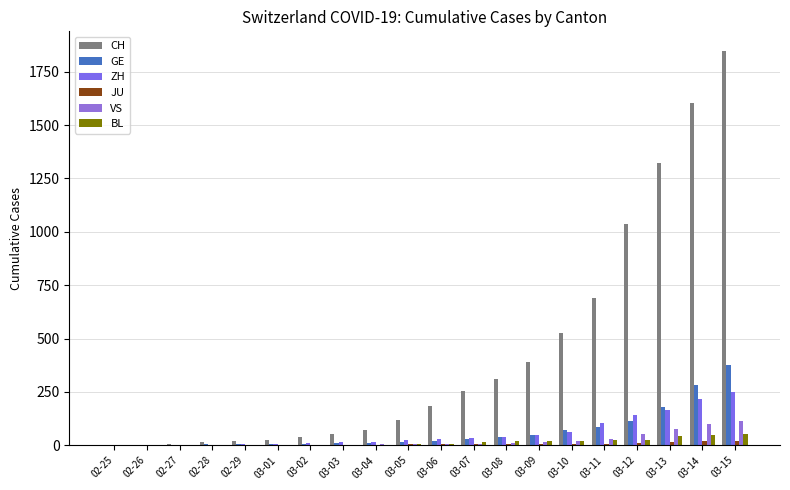

How many groups of bars are there?

20